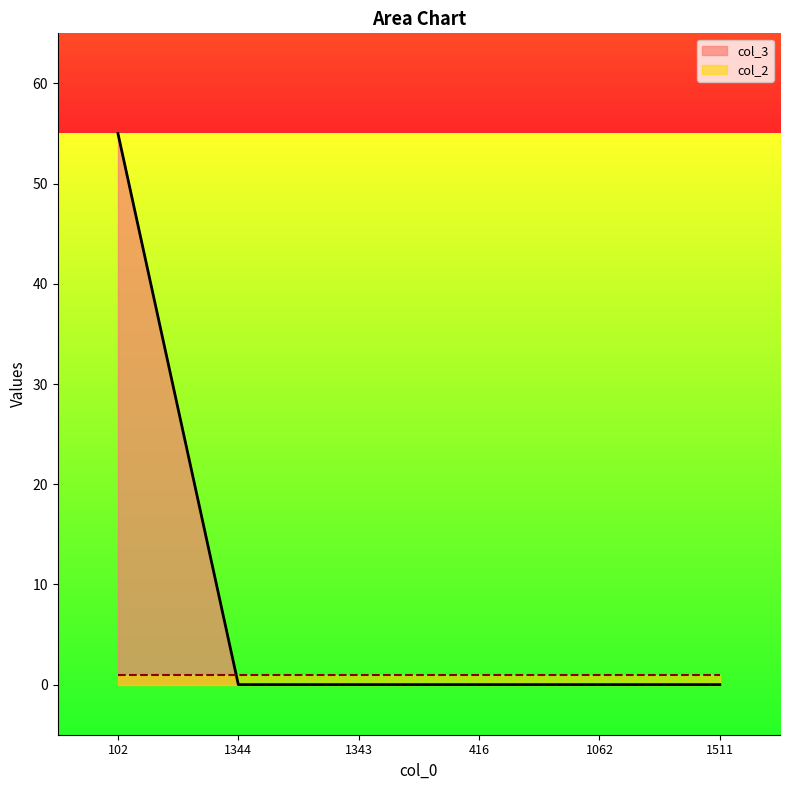

True or false: there are more than 1 points higher than both neighbors.

False